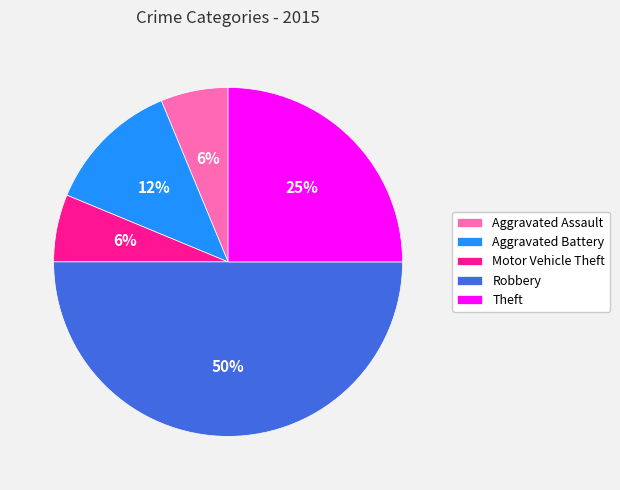

Is the sum of Aggravated Assault and Theft greater than half?

No